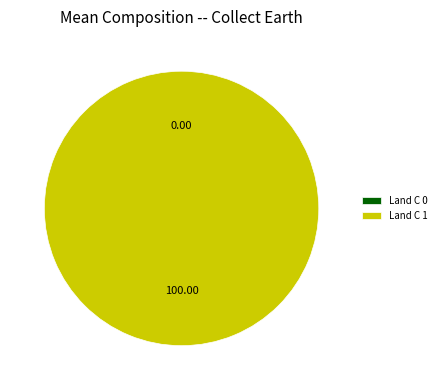

To the nearest percent, what is the average slice percentage?

50%